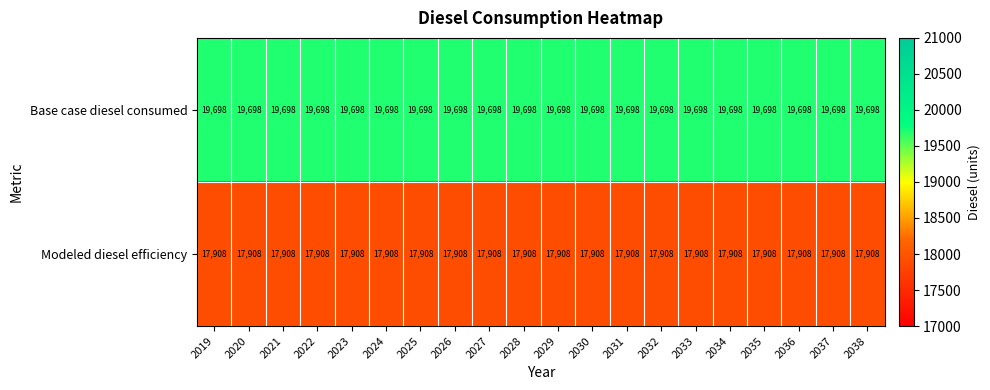

What is the approximate value of Modeled diesel efficiency at 2033?

17908